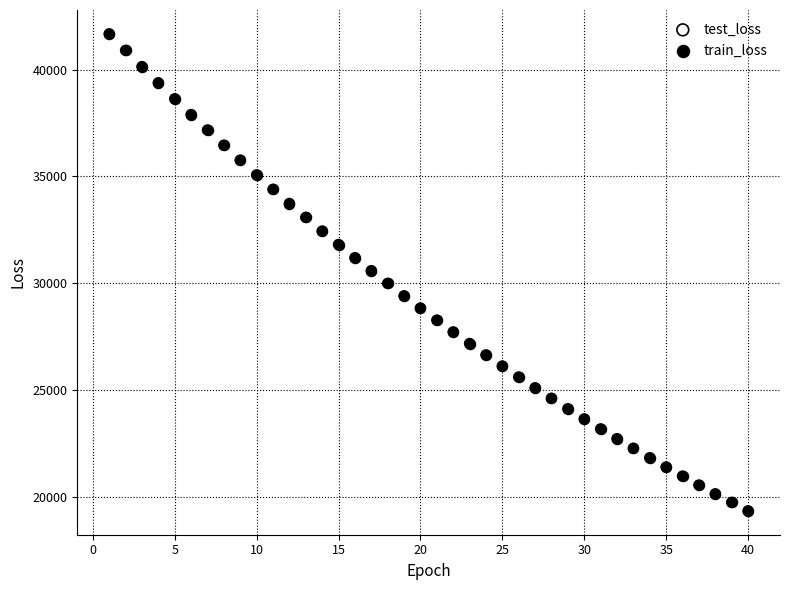

What are all the series names shown in the legend?

test_loss, train_loss